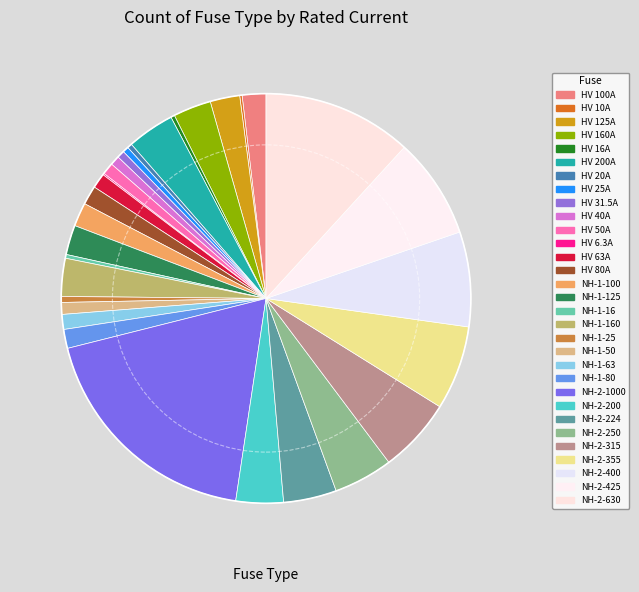

Is it true that NH-2-250 is 14% of the pie?

False